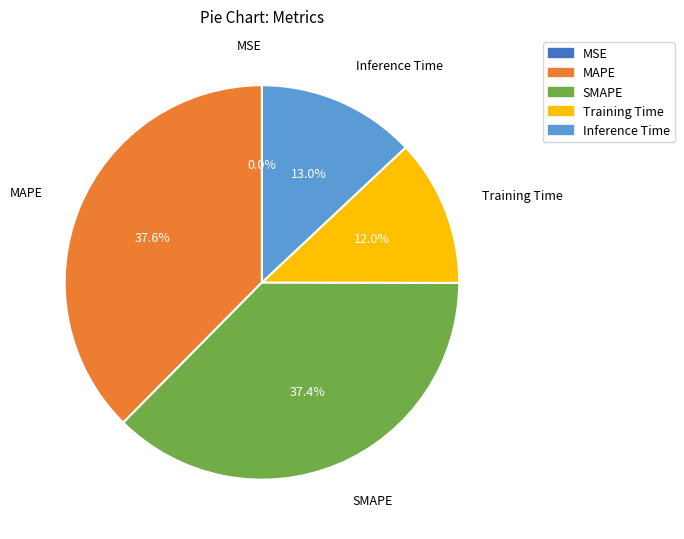

Approximately how many times larger is the value at Inference Time compared to SMAPE?

0.3